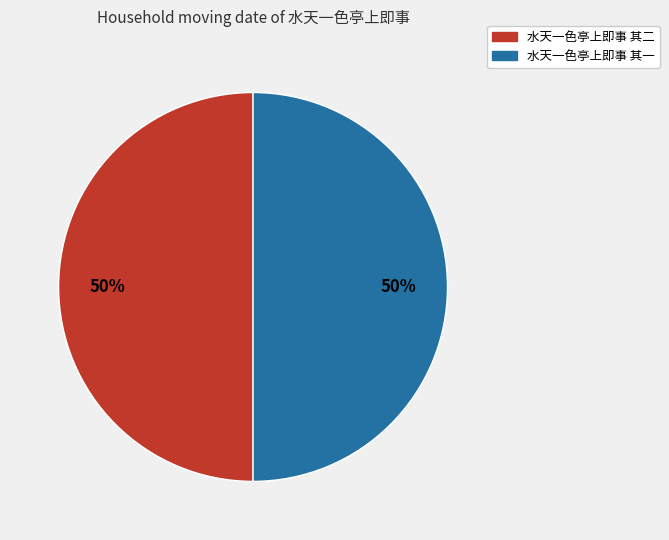

To the nearest percent, what percentage of the pie is 水天一色亭上即事 其一?

50%